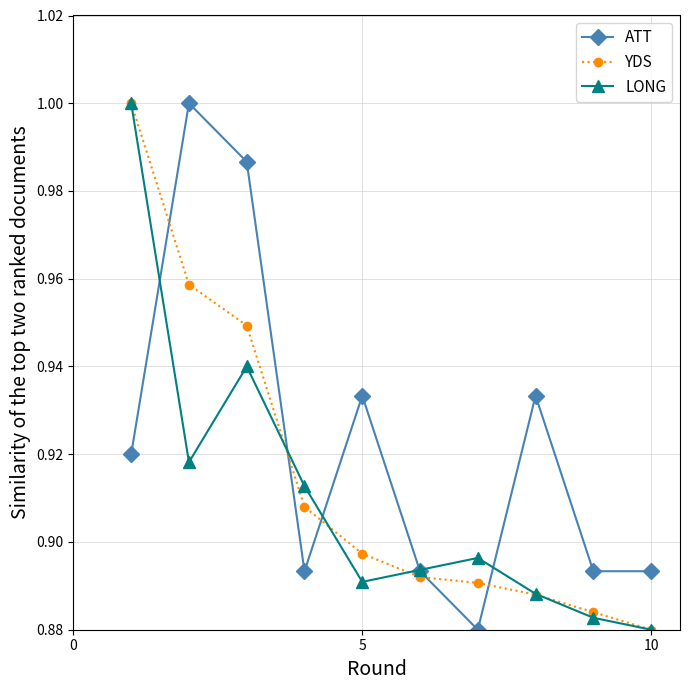

What are all the series names shown in the legend?

ATT, YDS, LONG